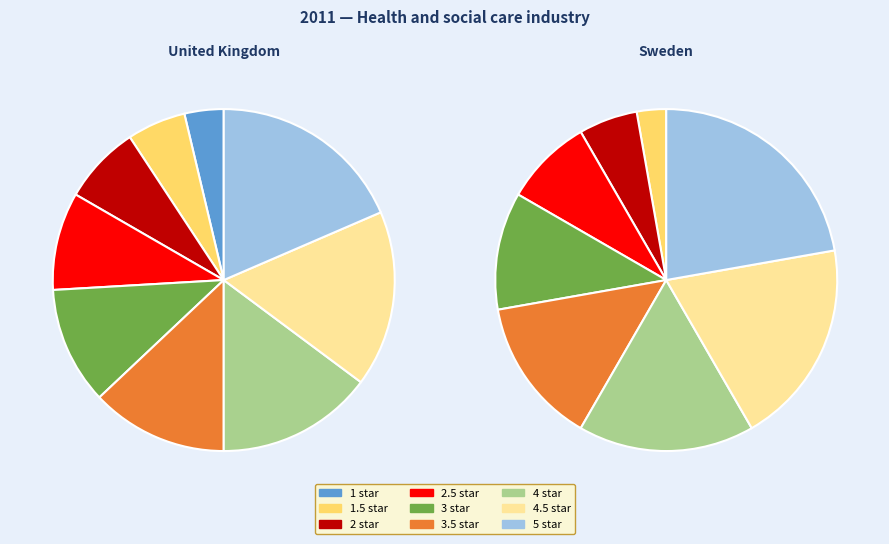

True or false: 3 accounts for 1% of the total.

False